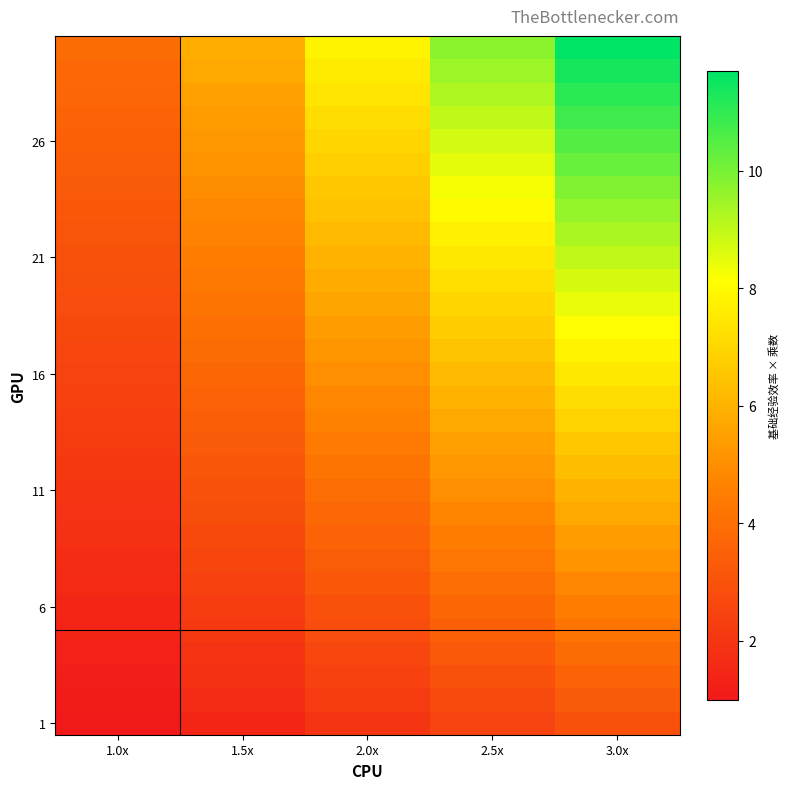

What is the total value across all series at 3.0x?

220.5